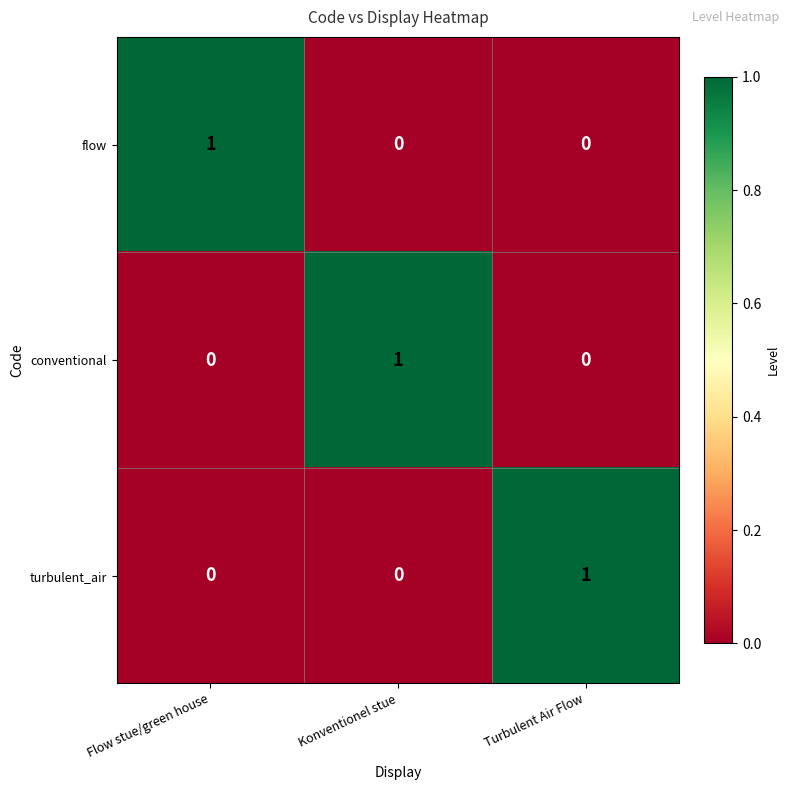

How many turbulent_air values are between 0 and 1?

3